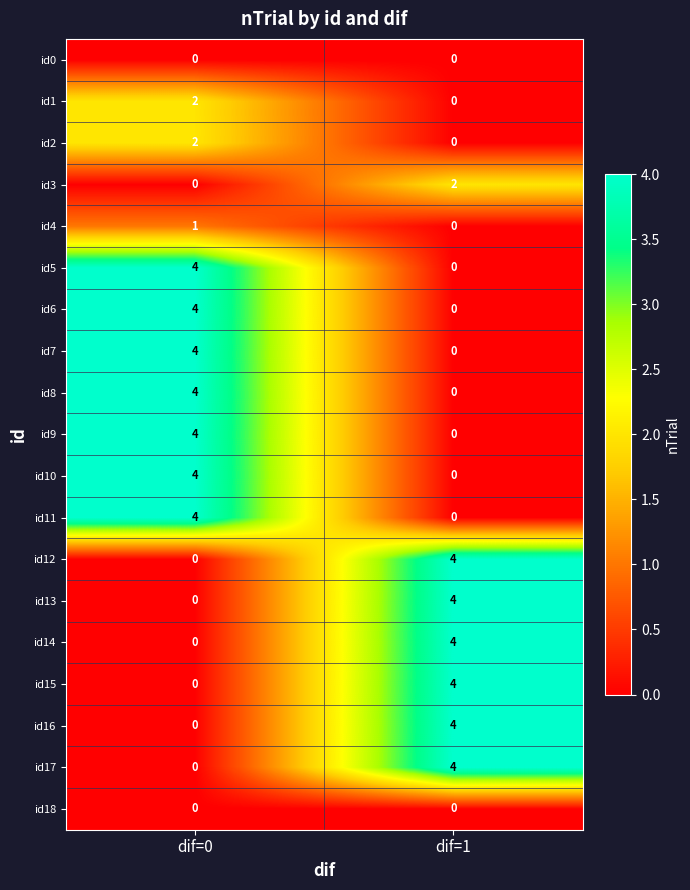

The id4 series shows 0 at dif=0. True or false?

False